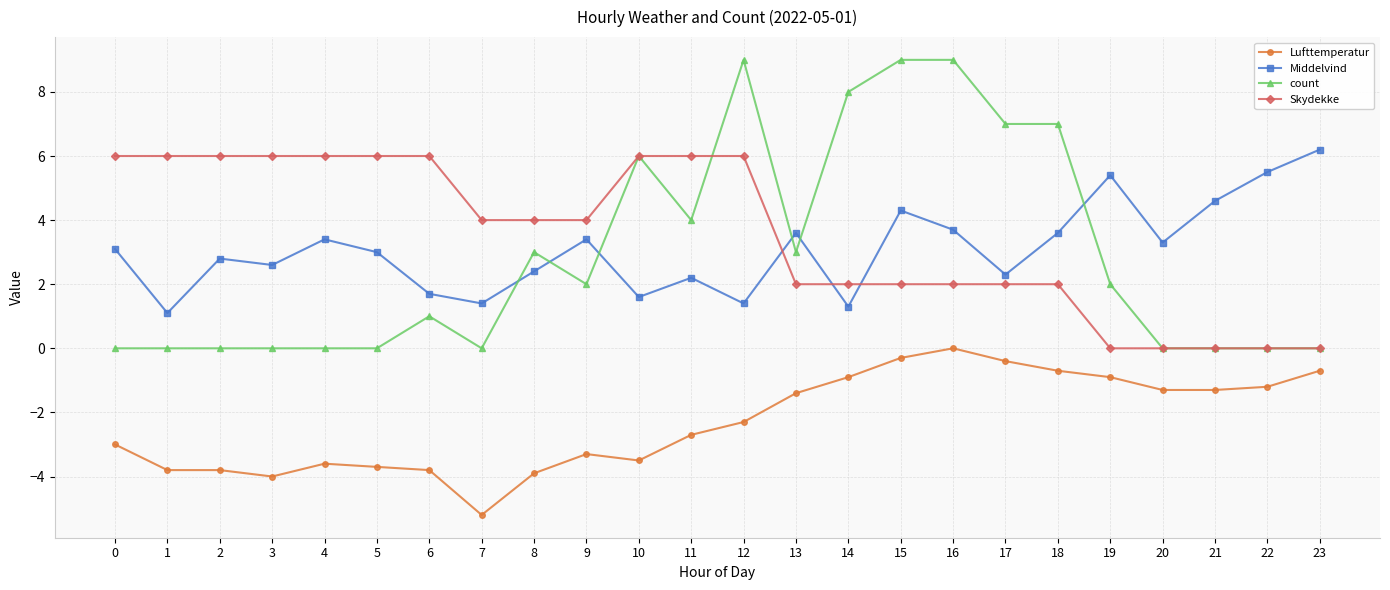

Reading right to left, transcribe all the data shown in this chart.

Lufttemperatur: -0.7	-1.2	-1.3	-1.3	-0.9	-0.7	-0.4	0.0	-0.3	-0.9	-1.4	-2.3	-2.7	-3.5	-3.3	-3.9	-5.2	-3.8	-3.7	-3.6	-4.0	-3.8	-3.8	-3.0
Middelvind: 6.2	5.5	4.6	3.3	5.4	3.6	2.3	3.7	4.3	1.3	3.6	1.4	2.2	1.6	3.4	2.4	1.4	1.7	3.0	3.4	2.6	2.8	1.1	3.1
count: 0.0	0.0	0.0	0.0	2.0	7.0	7.0	9.0	9.0	8.0	3.0	9.0	4.0	6.0	2.0	3.0	0.0	1.0	0.0	0.0	0.0	0.0	0.0	0.0
Skydekke: 0.0	0.0	0.0	0.0	0.0	2.0	2.0	2.0	2.0	2.0	2.0	6.0	6.0	6.0	4.0	4.0	4.0	6.0	6.0	6.0	6.0	6.0	6.0	6.0